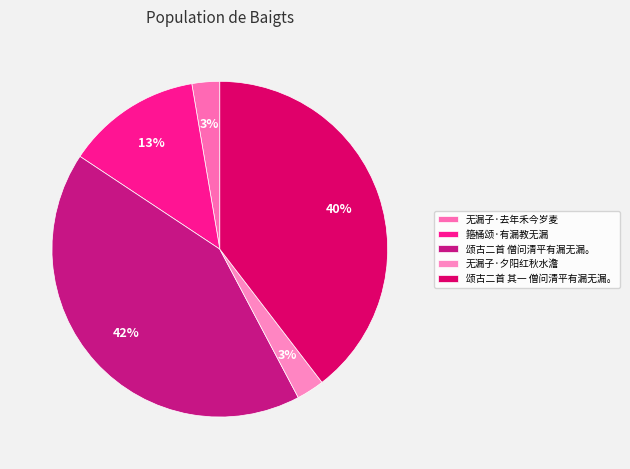

How many slices are in this pie chart?

5